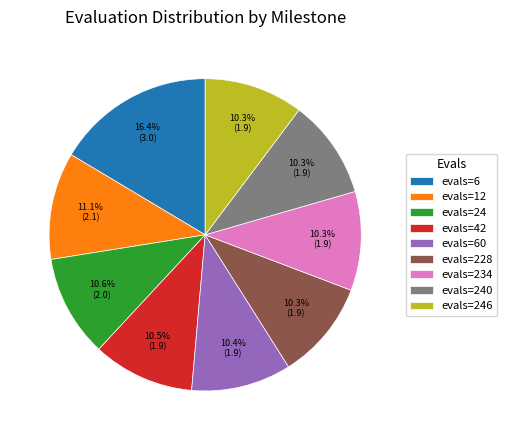

The evals=60 slice represents 17% of the pie. True or false?

False